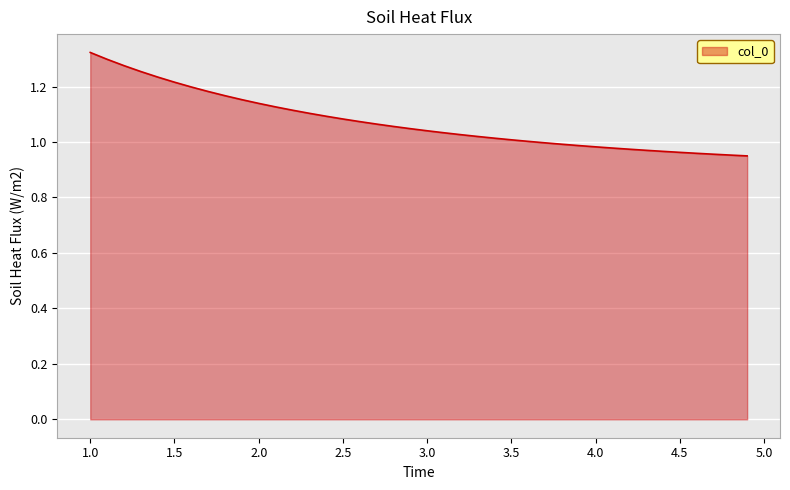

What is the difference between the maximum and minimum values?

0.4